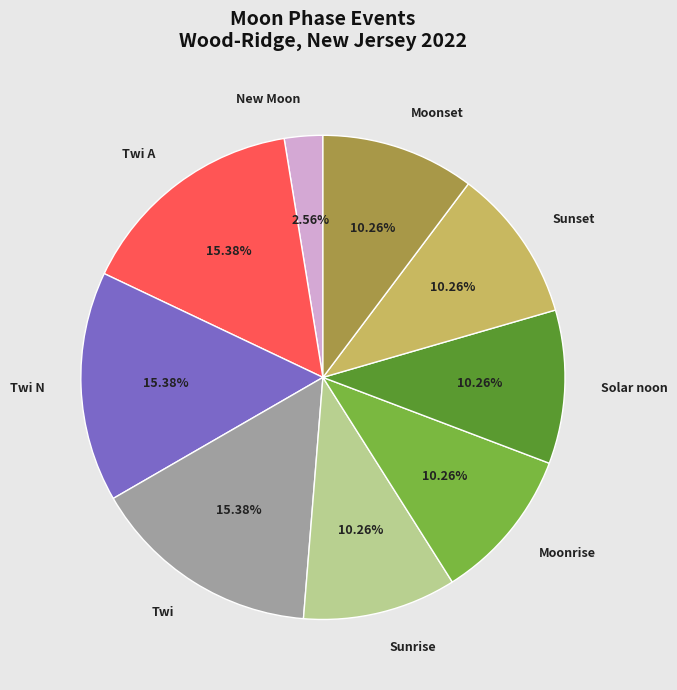

To the nearest percent, what percentage of the pie is New Moon?

3%